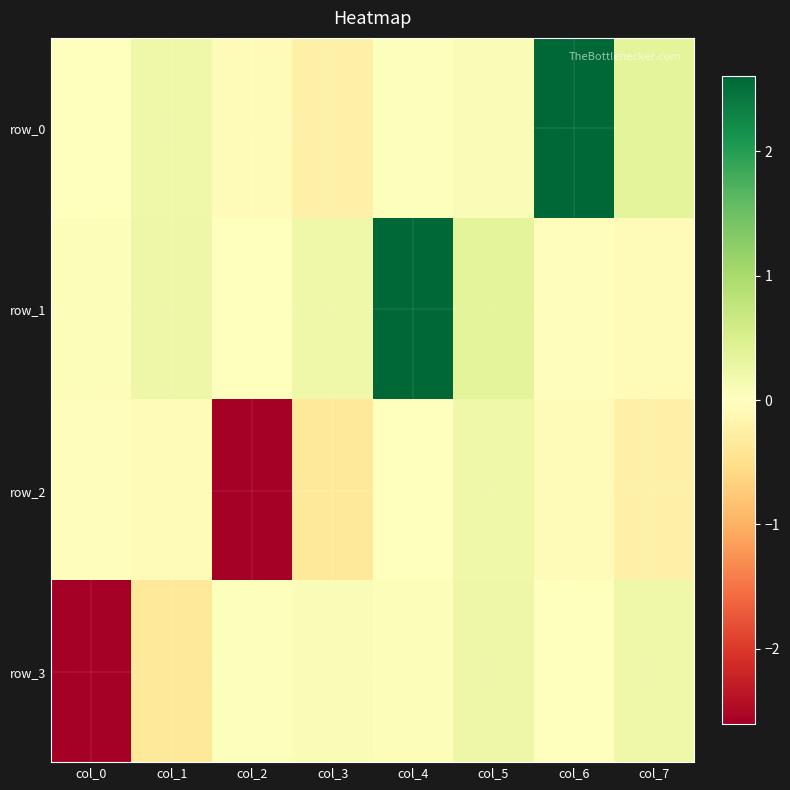

How many data points does each series have?

8